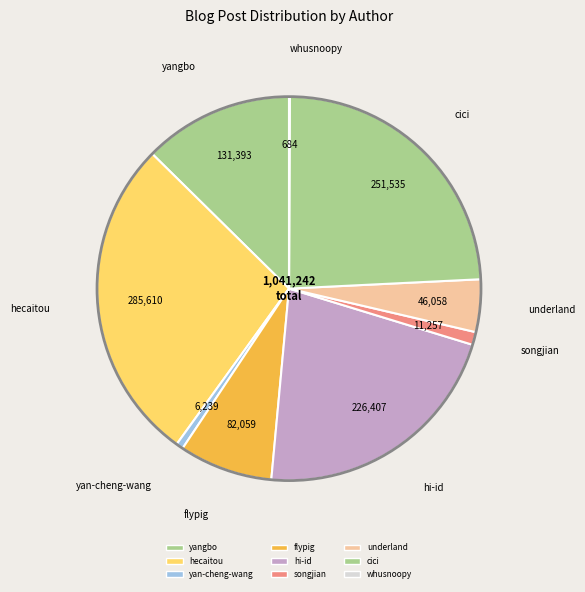

Which has a higher value, yangbo or hi-id?

hi-id